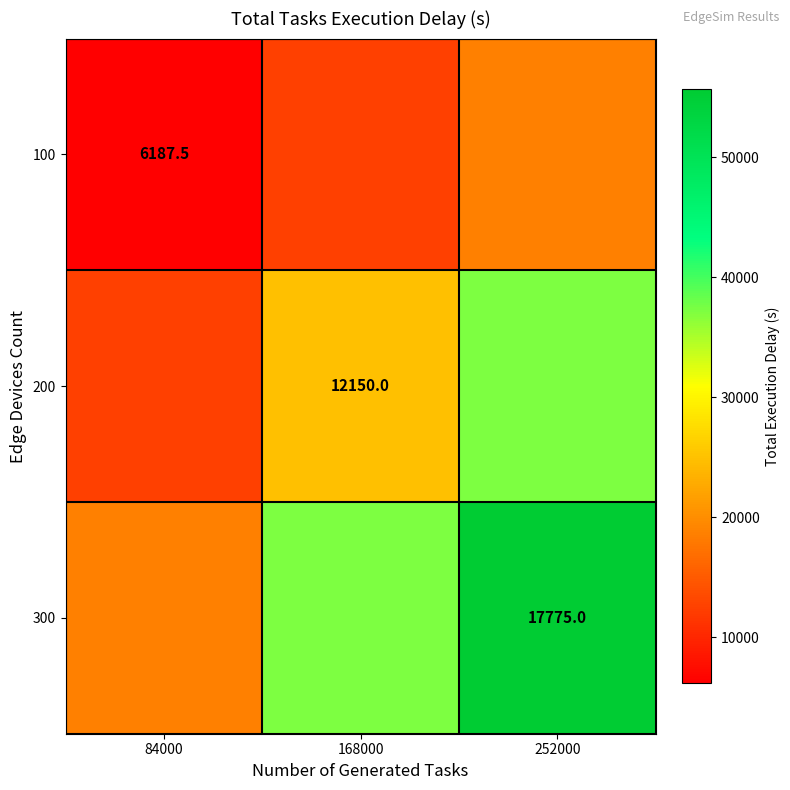

Is the value of 300 at 252000 greater than the value of 100 at 84000?

Yes